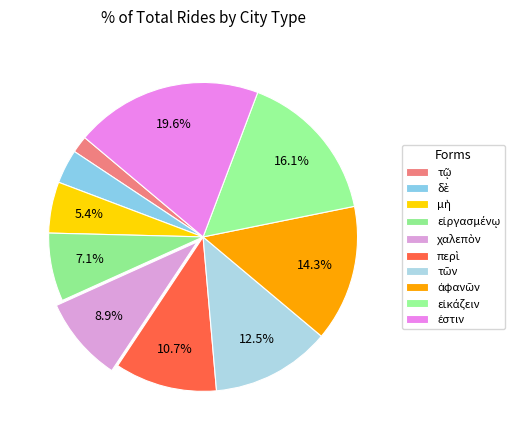

To the nearest percent, what portion does εἰργασμένῳ represent?

7%